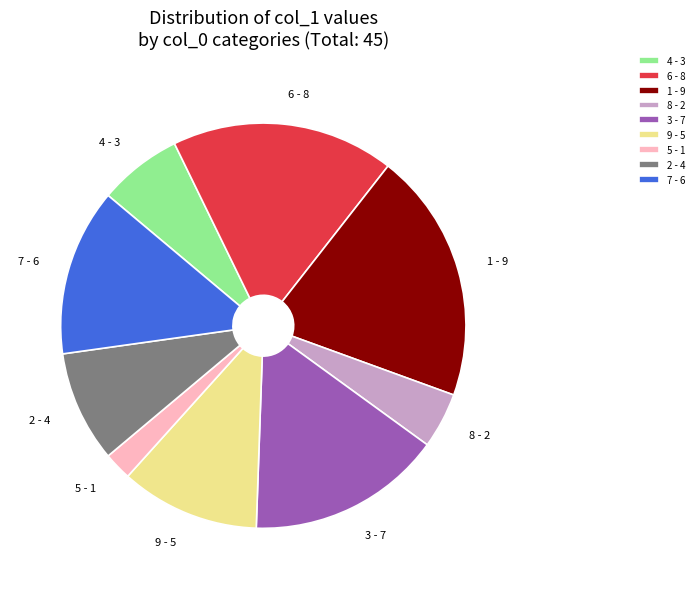

Which has a higher value, 2 - 4 or 5 - 1?

2 - 4